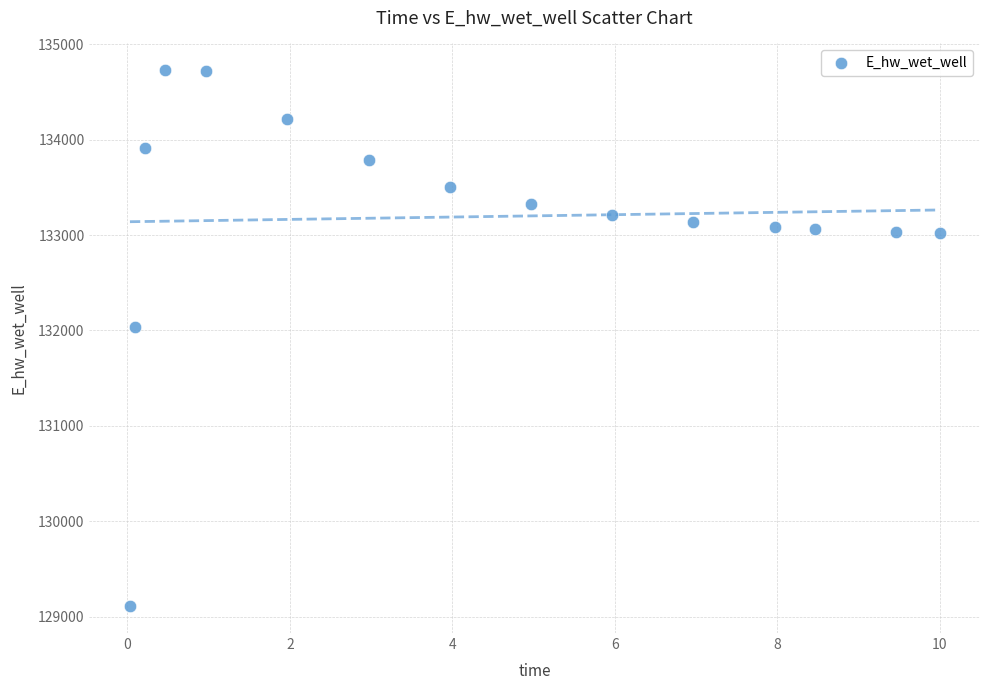

What Y value in the scatter plot is closest to 131918?

132040.9